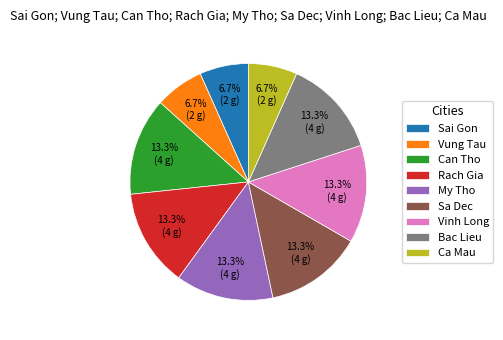

What percentage is the Sa Dec slice, to the nearest percent?

13%